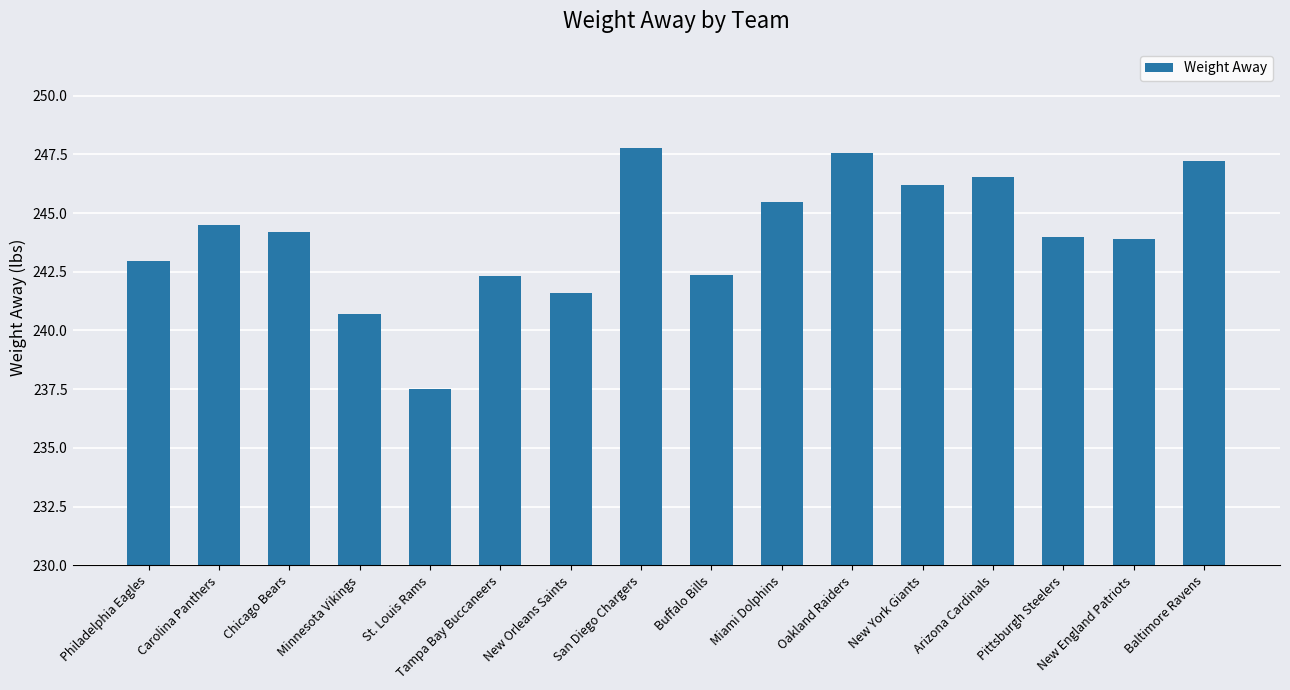

What is the label of the 16th bar from the left?

Baltimore Ravens